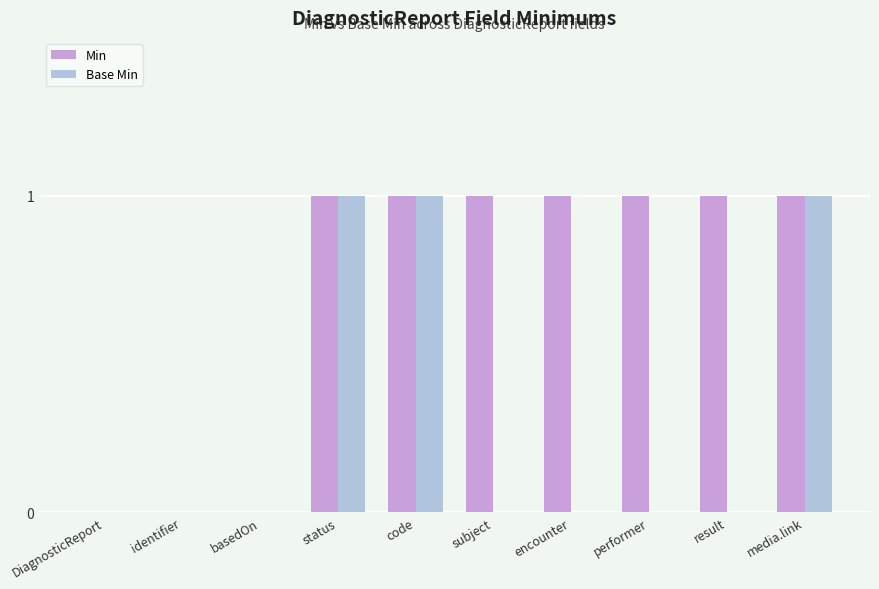

The value of Base Min at encounter is 0. True or false?

True